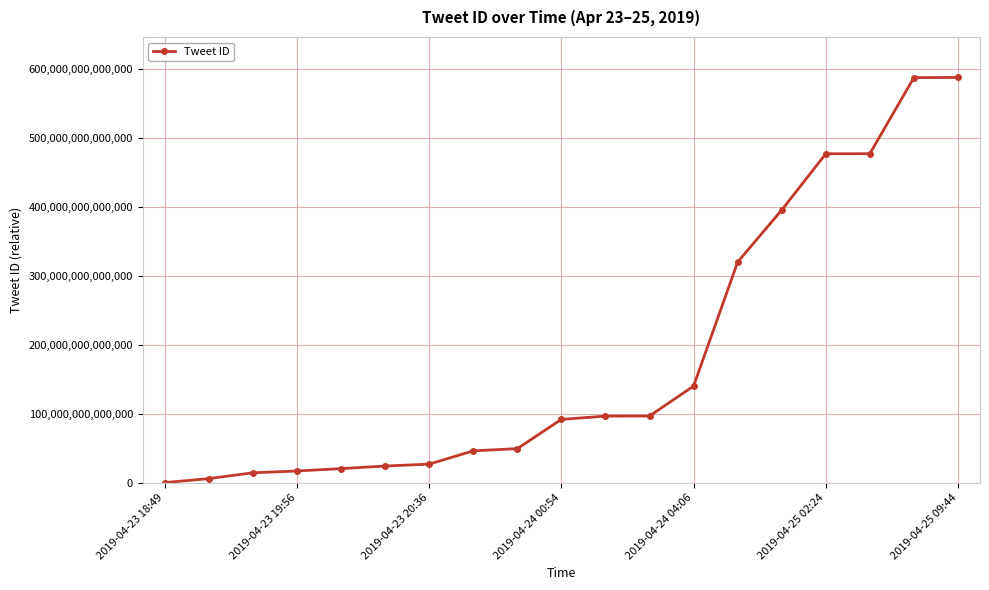

The value at 2019-04-23 18:49 is -318280750162146. True or false?

False